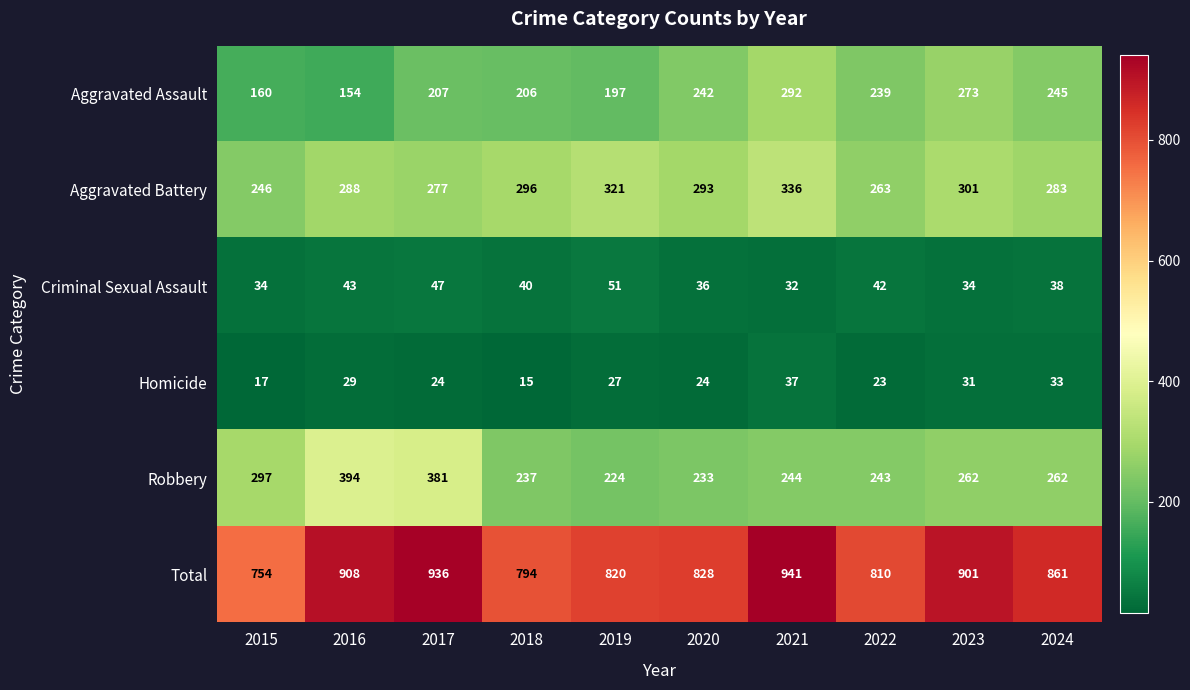

What is the difference between the maximum and minimum values in the Criminal Sexual Assault series?

19